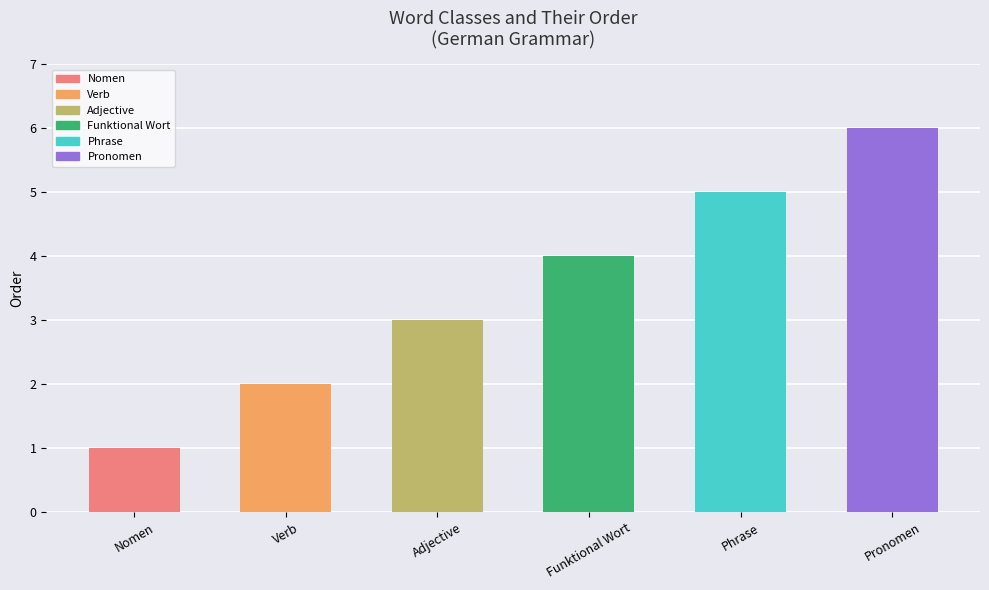

Are the bars grouped side by side (vs. stacked)?

No